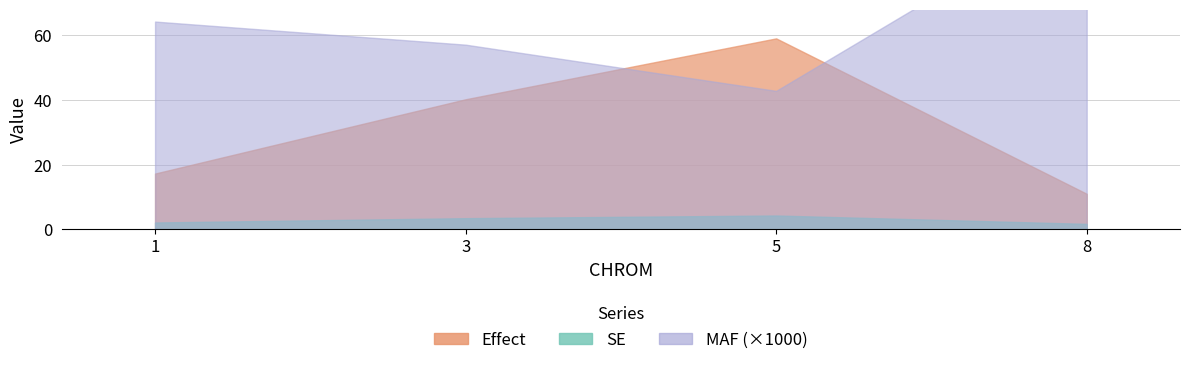

What is the sum of the SE values at 3 and 1?

5.7